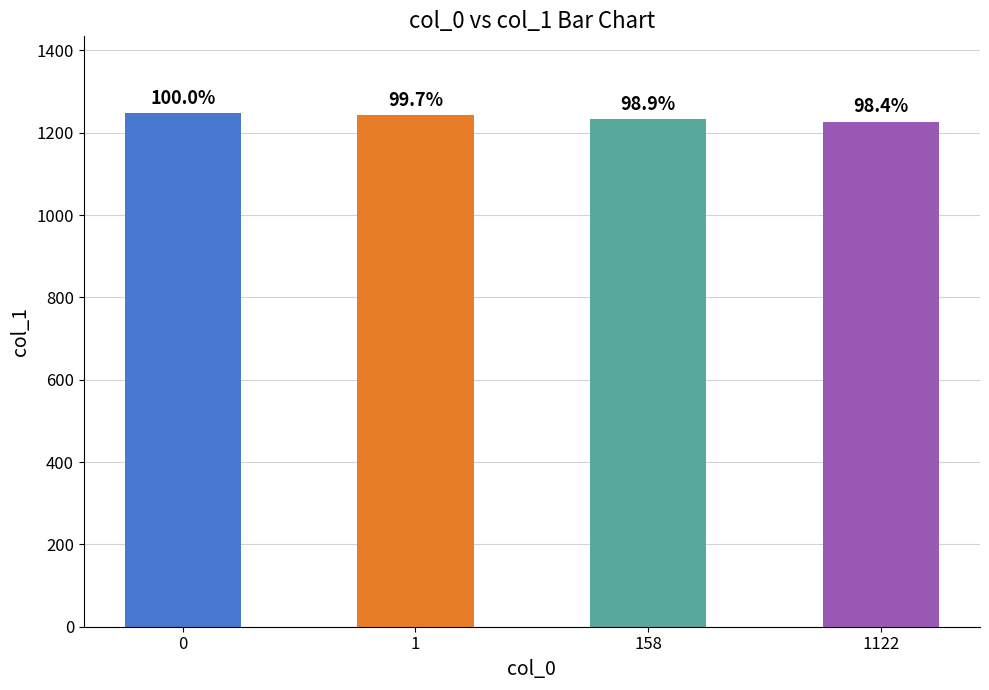

Is it true that the value at 158 is 1233?

True